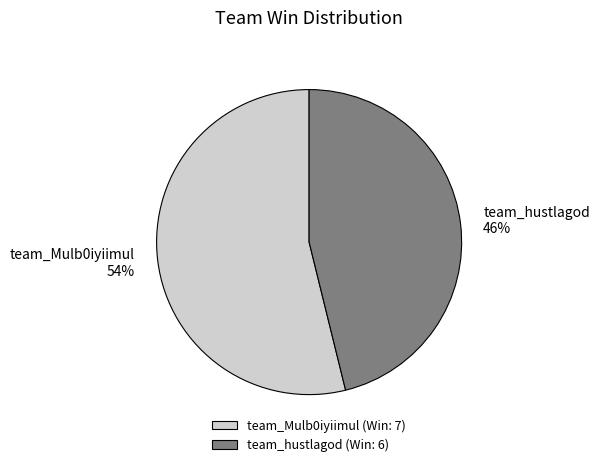

Combined, do team_Mulb0iyiimul and team_hustlagod account for over 50%?

Yes